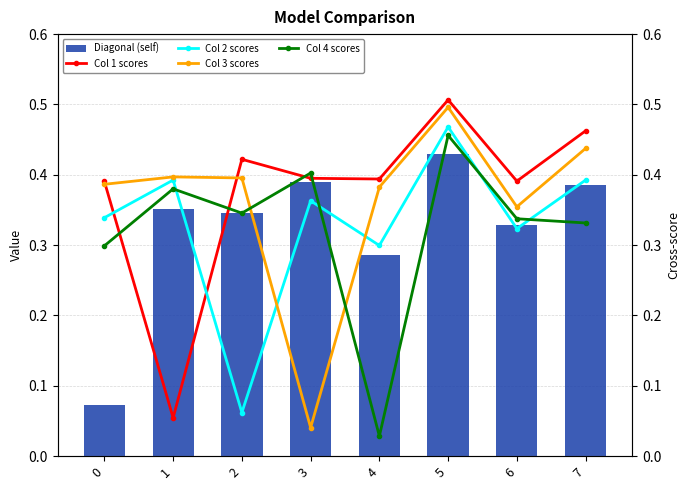

What is the difference between the maximum and minimum values in the Col 3 scores series?

0.5